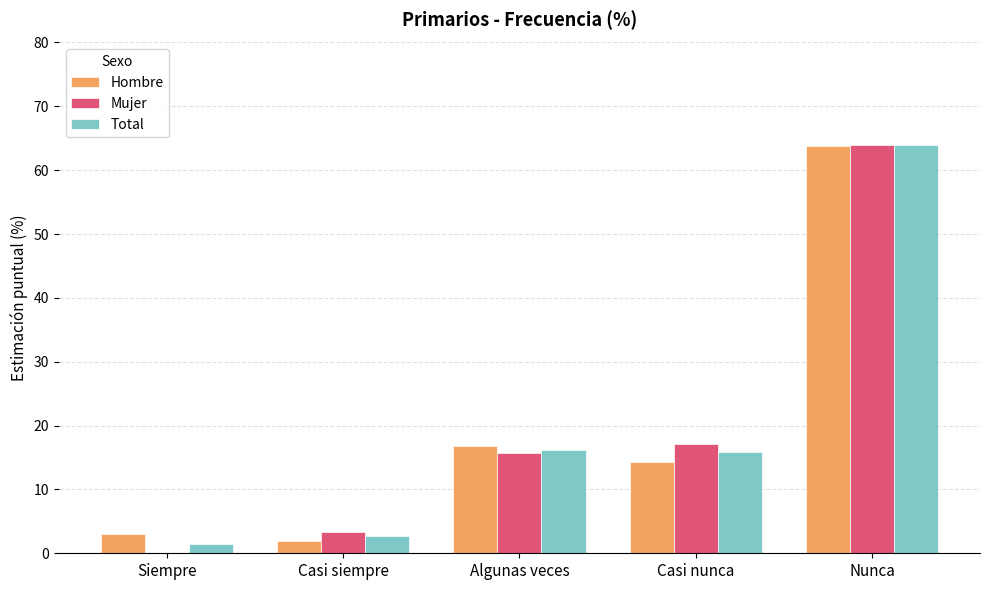

What is the sum of the Total values at Casi nunca and Siempre?

17.3